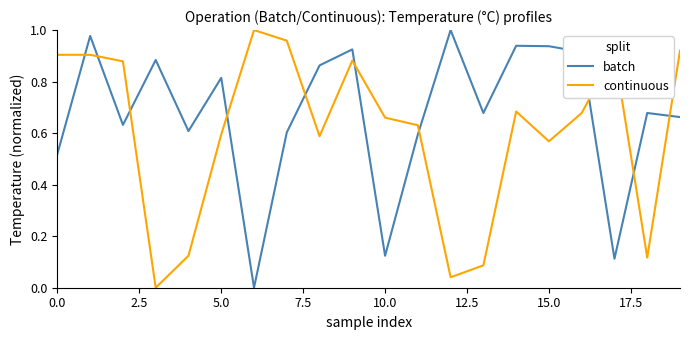

Which series has the largest total across all categories?

batch